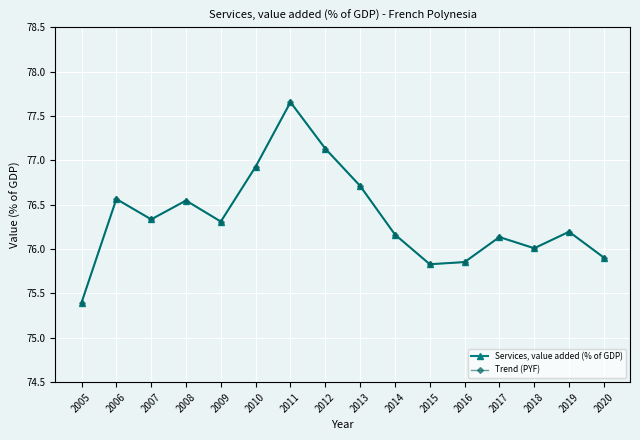

What is the minimum value shown in the chart?

75.4